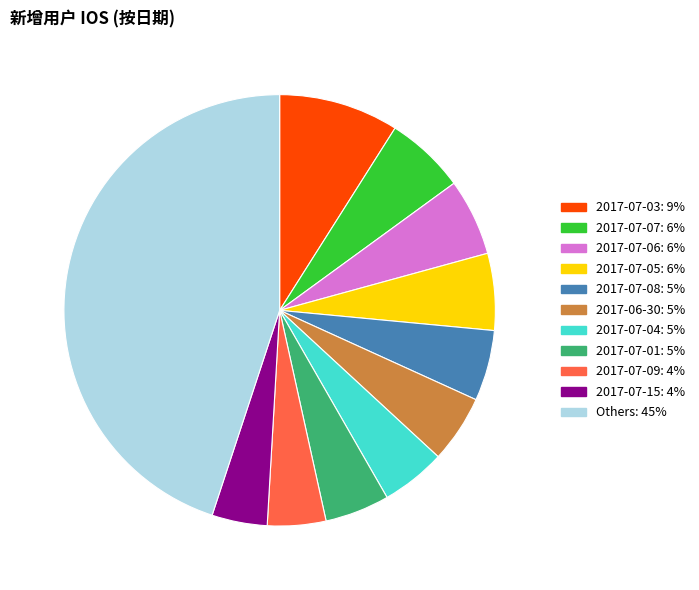

Is there a majority slice in this chart?

No